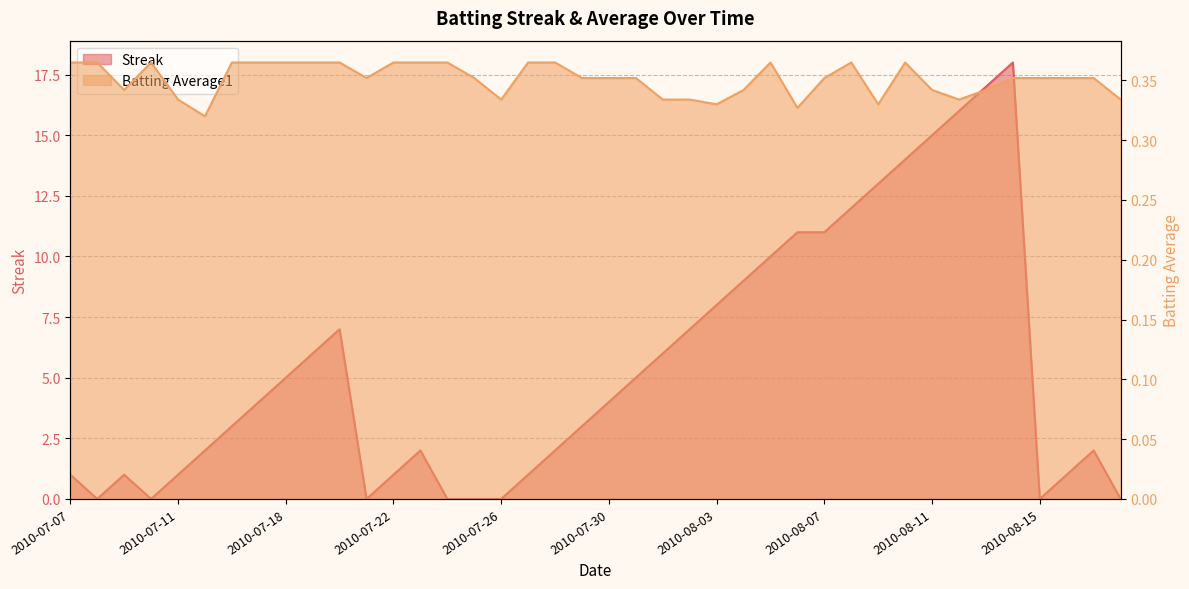

Where is the first local minimum for Streak?

2010-07-08